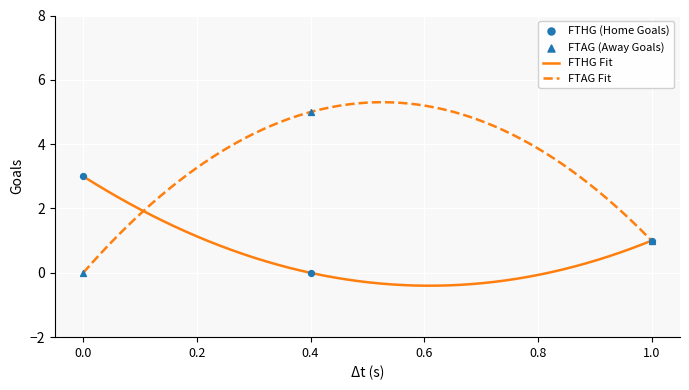

What is the highest value of the FTAG Fit series?

5.3